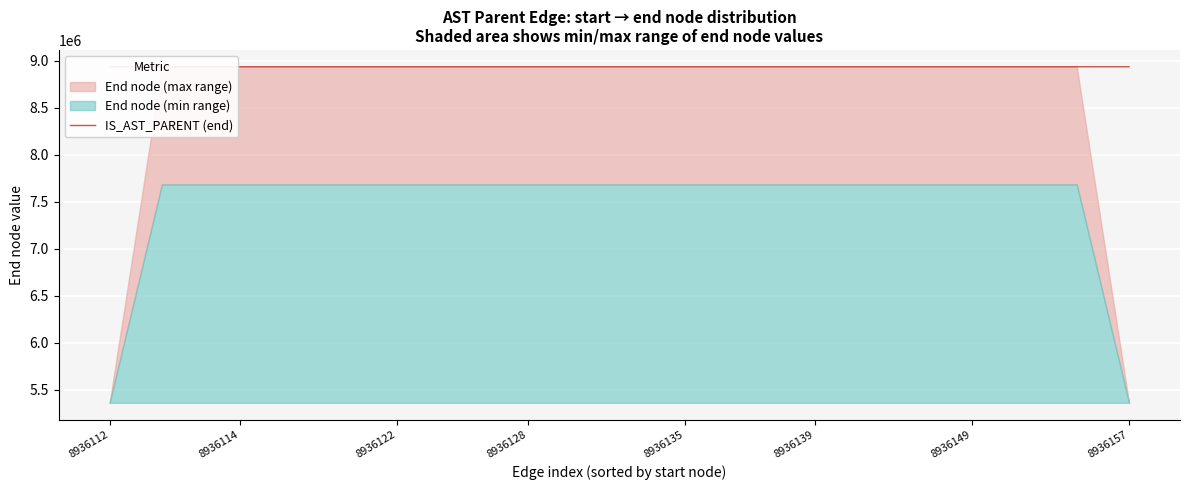

The chart shows a value of 8936136 at 8936135. True or false?

True